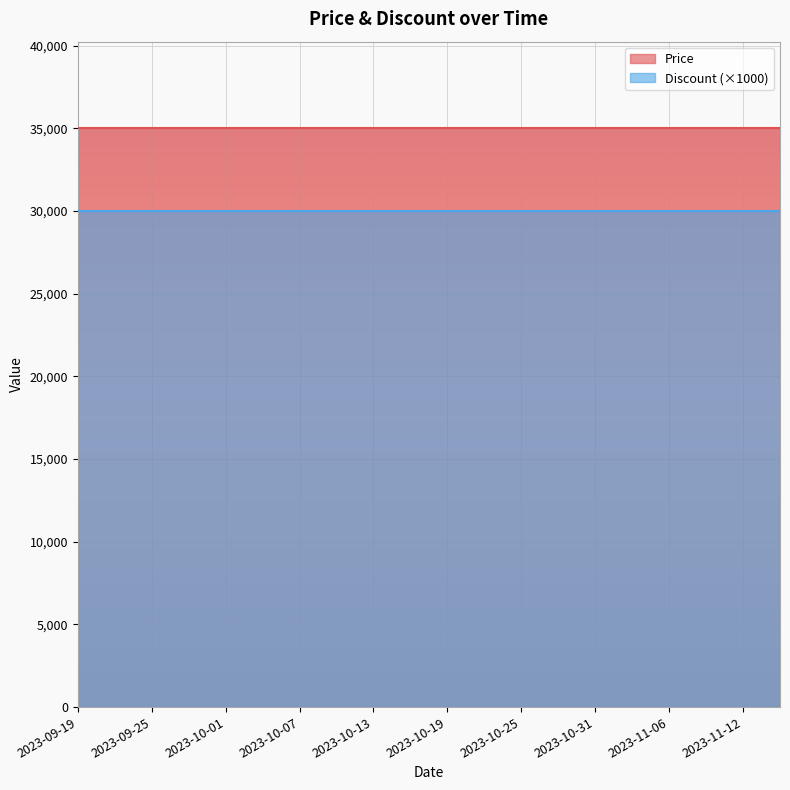

Which series has the largest range (max minus min)?

Price